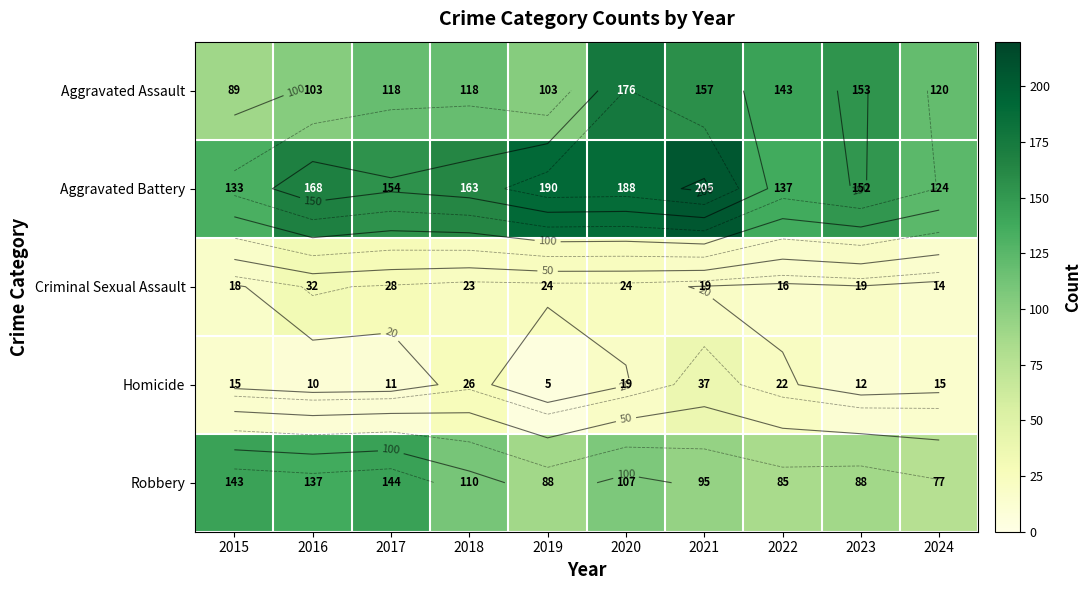

What is the spread (max minus min) of values at 2016?

158